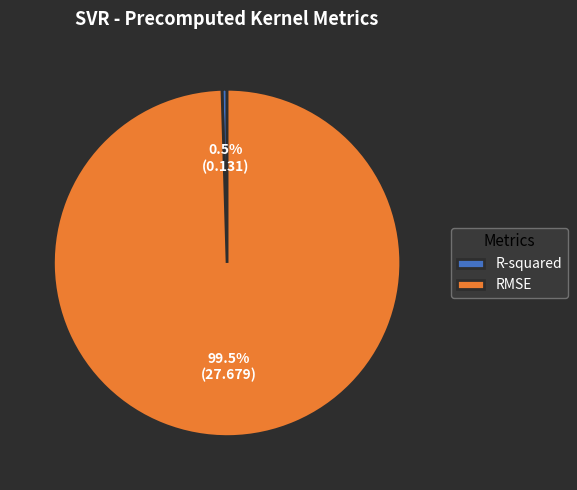

Which has a higher value, RMSE or R-squared?

RMSE